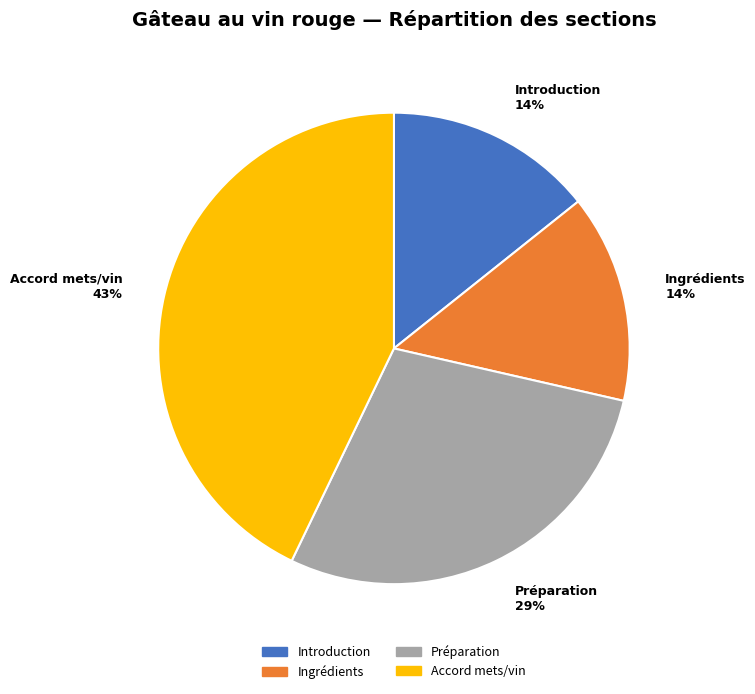

Which slice is the largest?

Accord mets/vin 43%